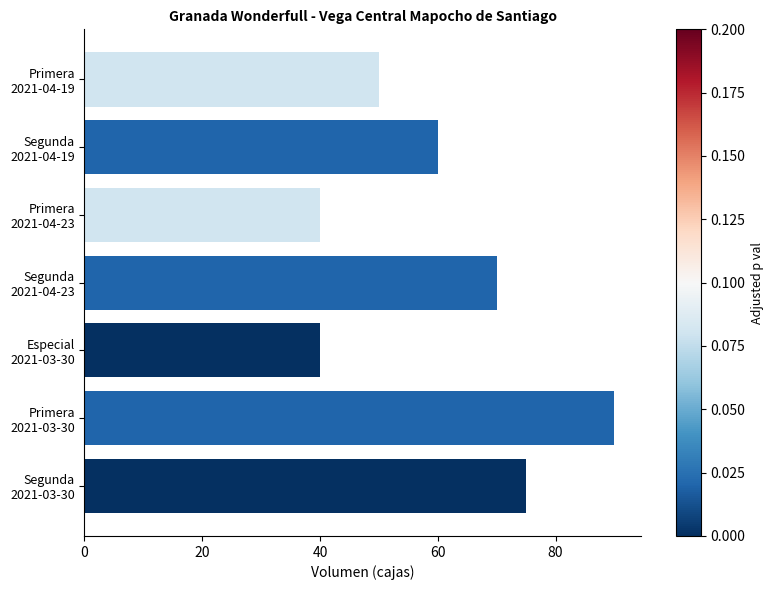

What is the smallest value displayed?

40